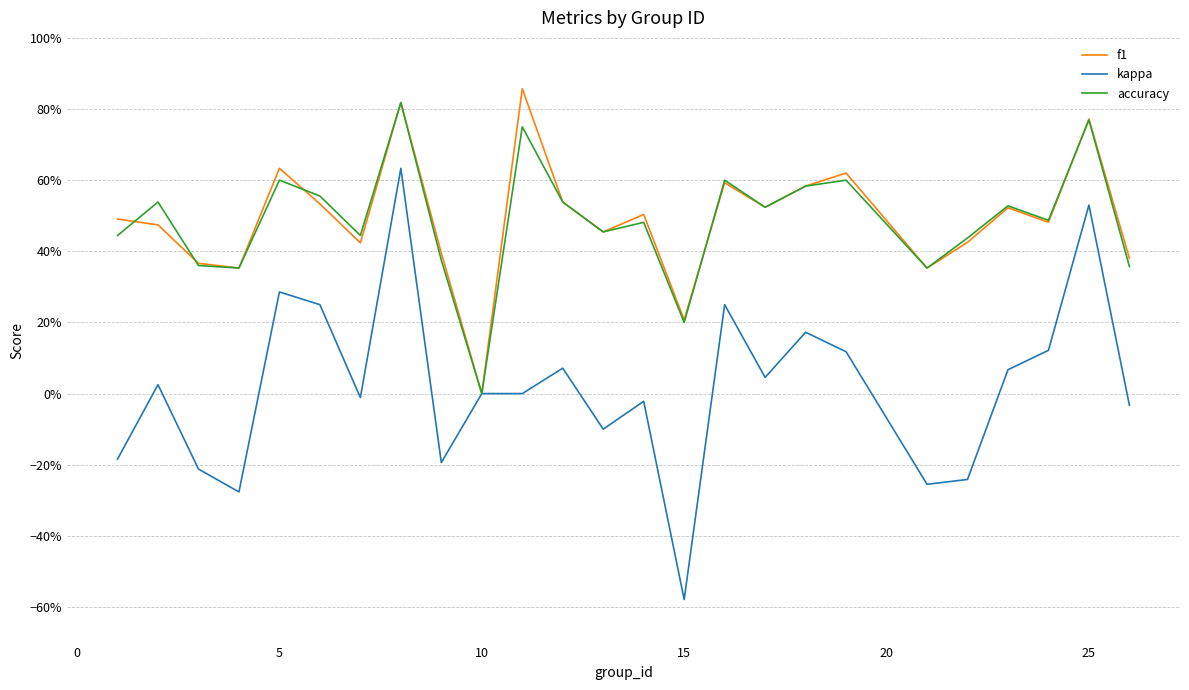

In kappa, how many points are lower than both neighbors (excluding endpoints)?

7